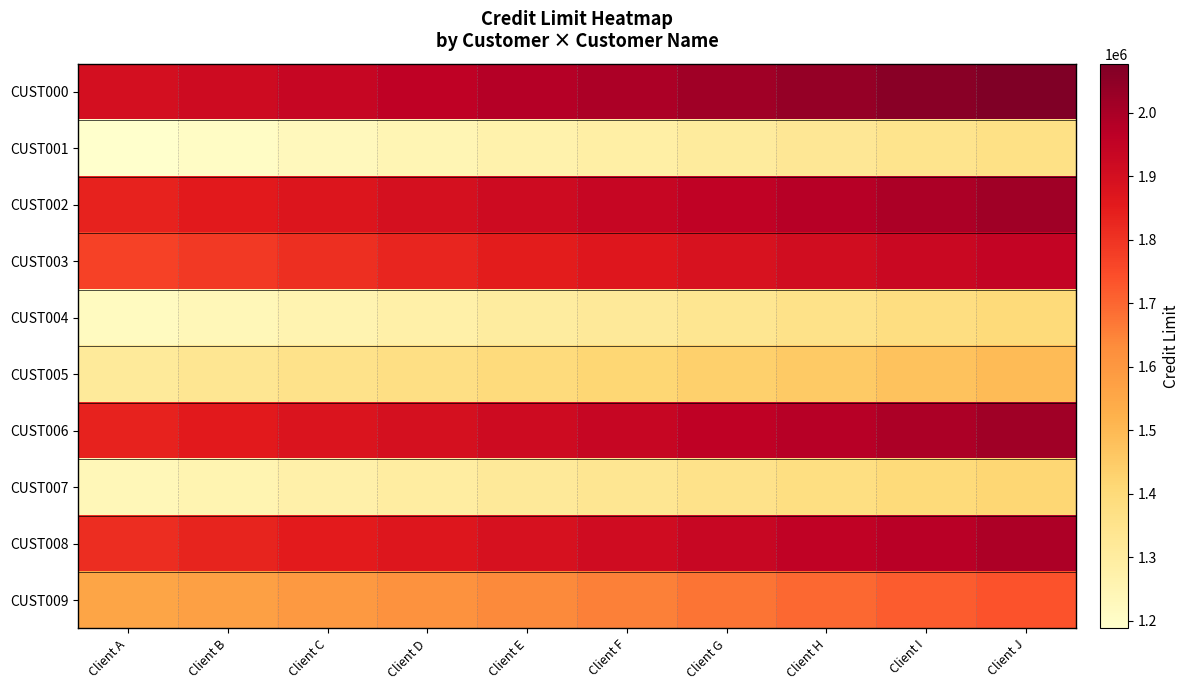

What is the maximum value shown in the chart?

2077184.3